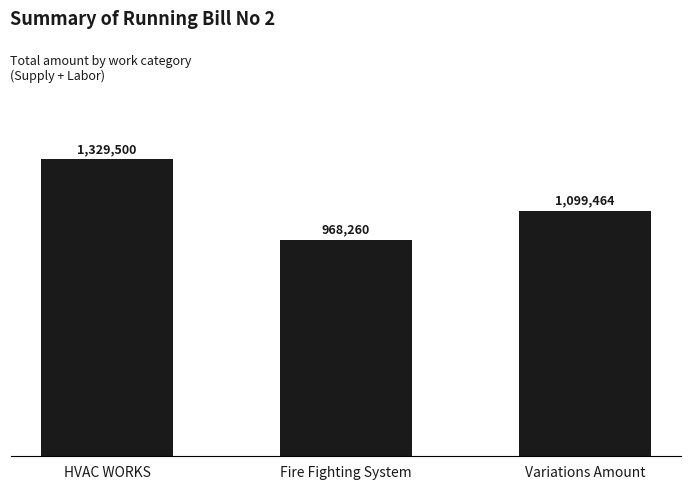

Does the chart contain any negative values?

No